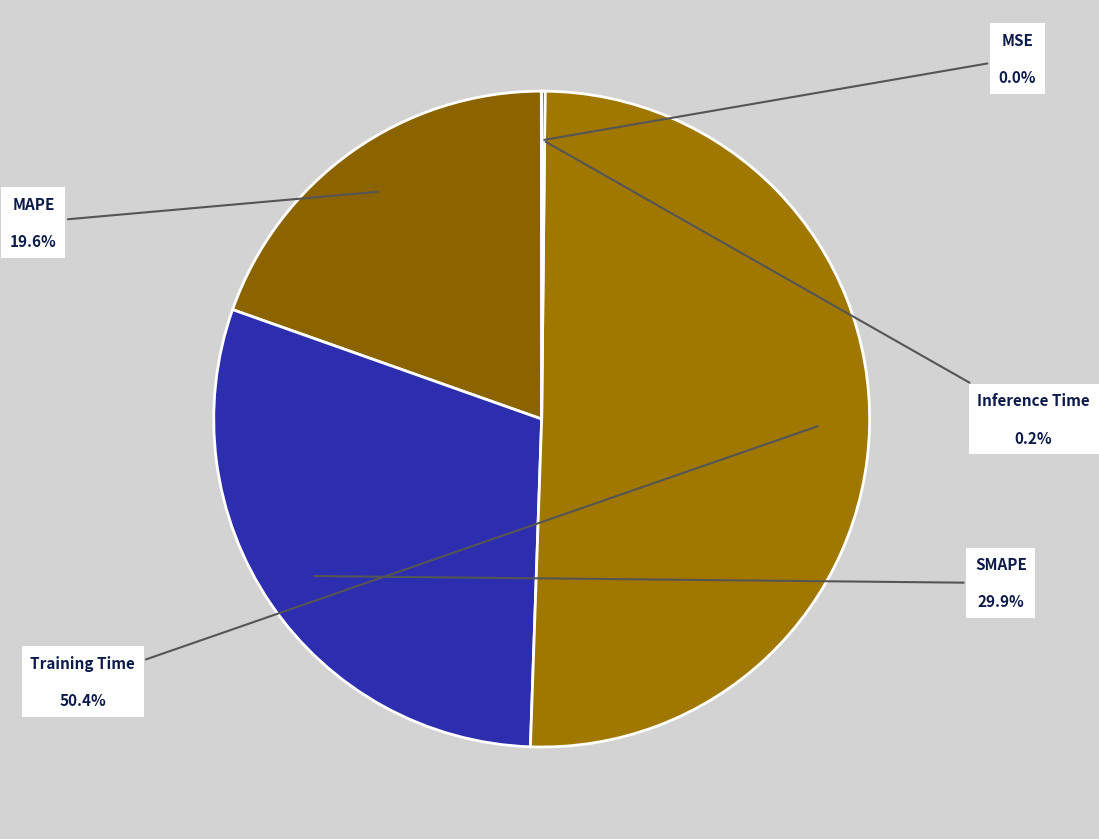

Which has a higher value, Training Time or MAPE?

Training Time